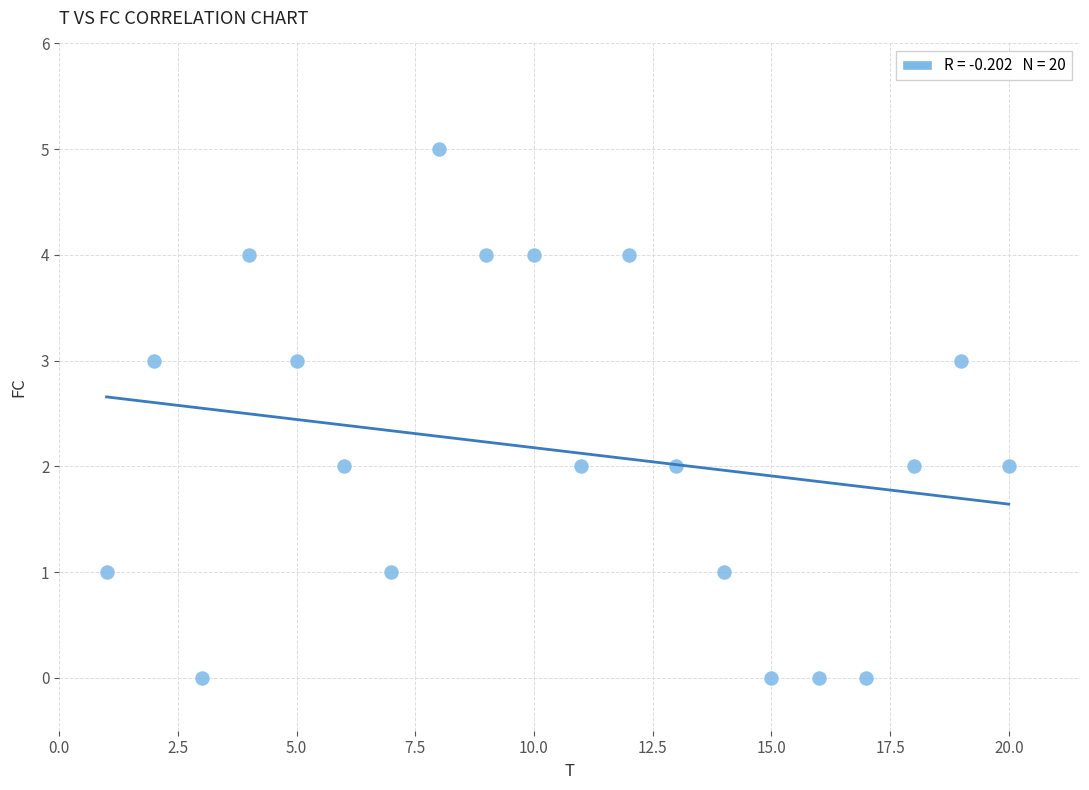

What is the range of Y values (max minus min)?

5